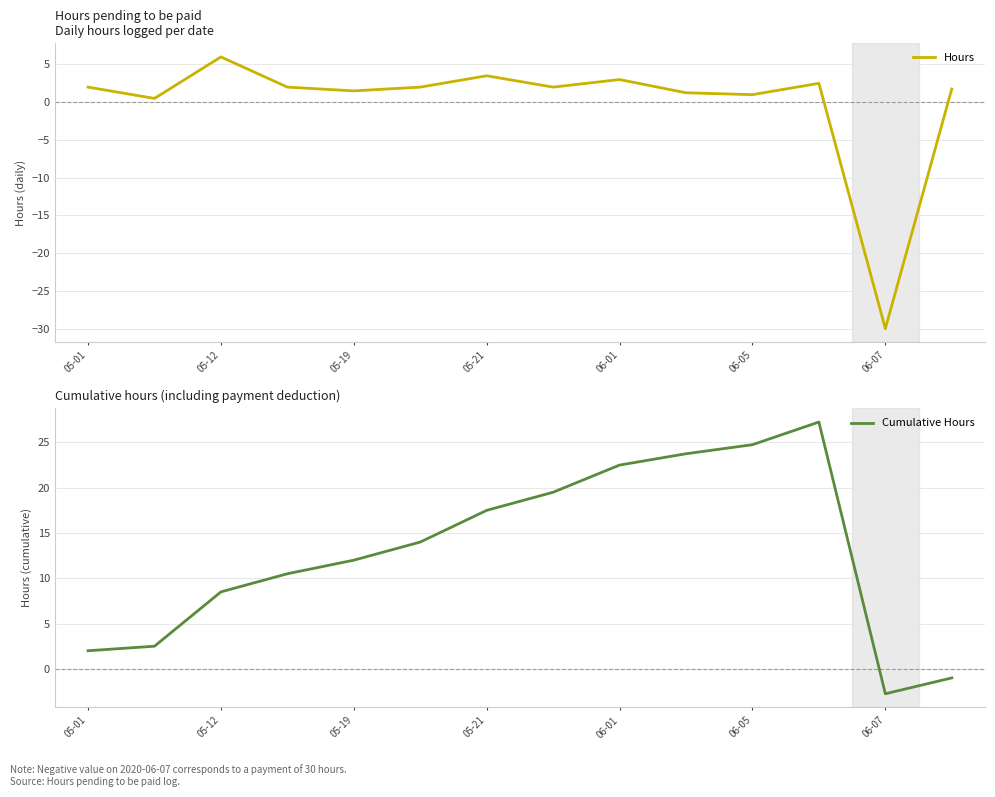

What is the total value across all series at 7?

21.5